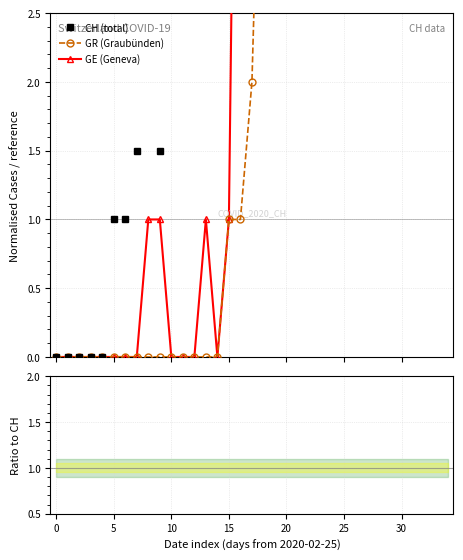

True or false: GE/CH ratio and GE (Geneva) cross at least once.

False